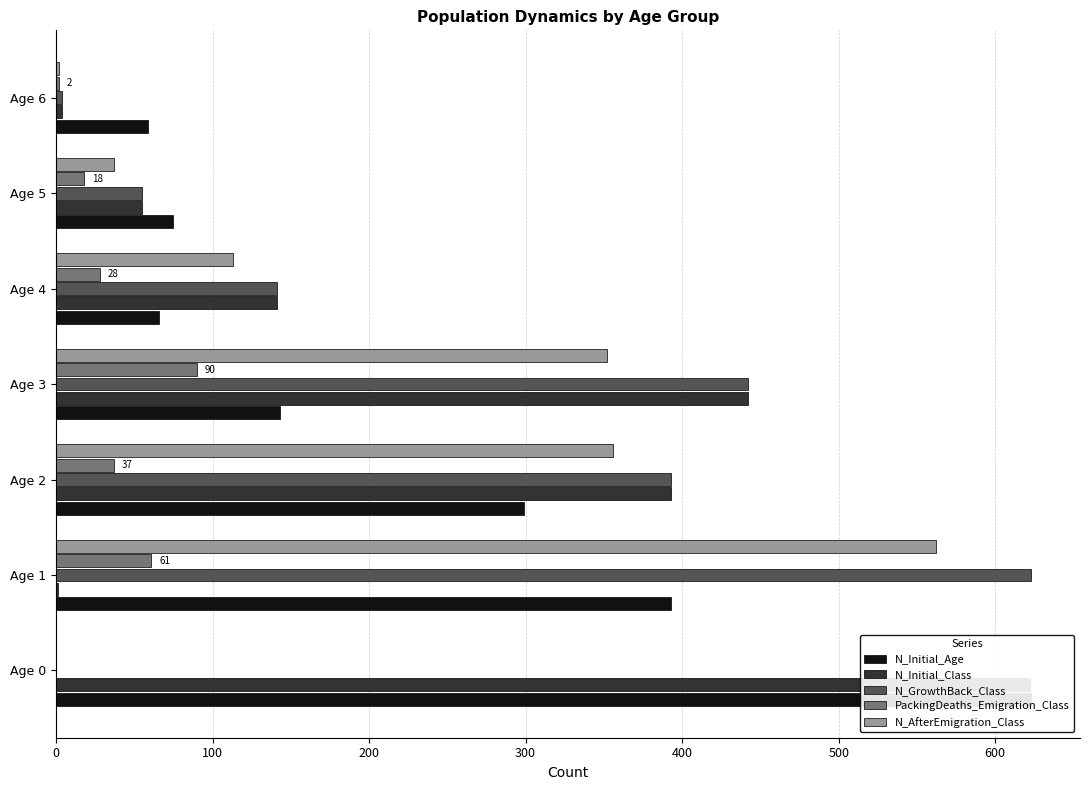

How many data points in N_Initial_Class are less than 141?

3